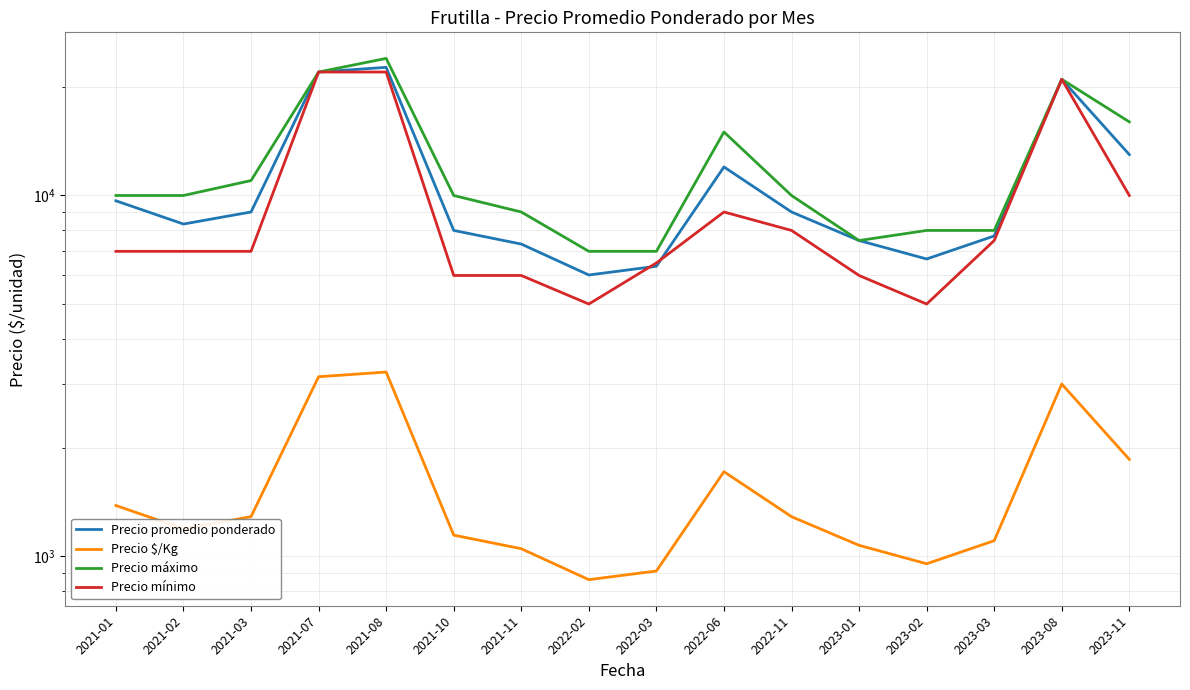

How many data points in Precio promedio ponderado are less than 9000?

8